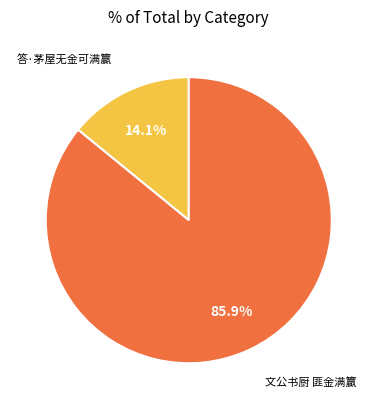

Is there any slice that represents more than half of the pie?

Yes